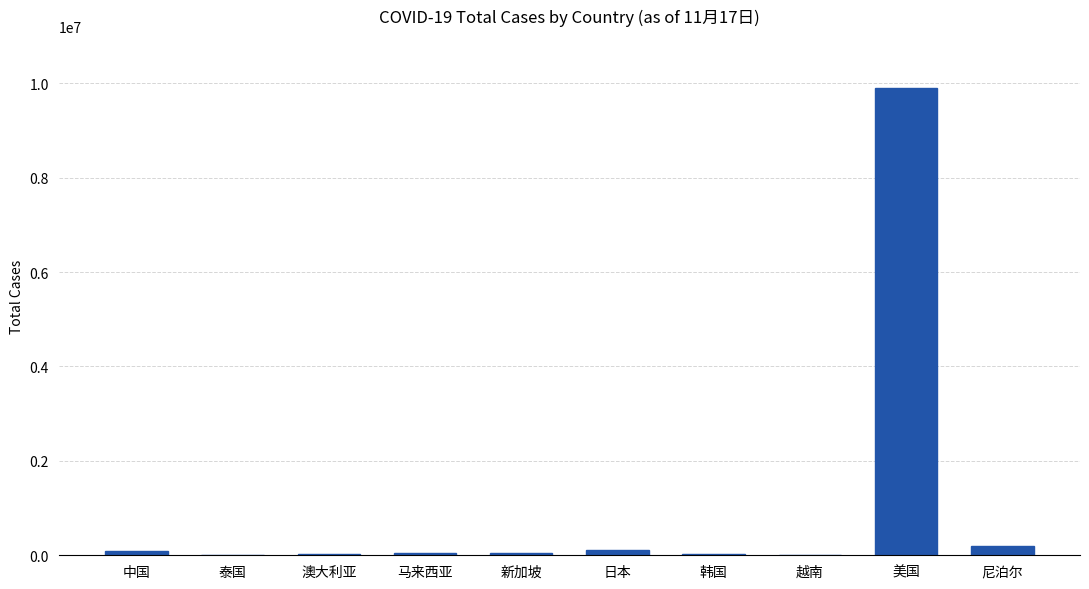

Which label corresponds to the largest value in the chart?

美国